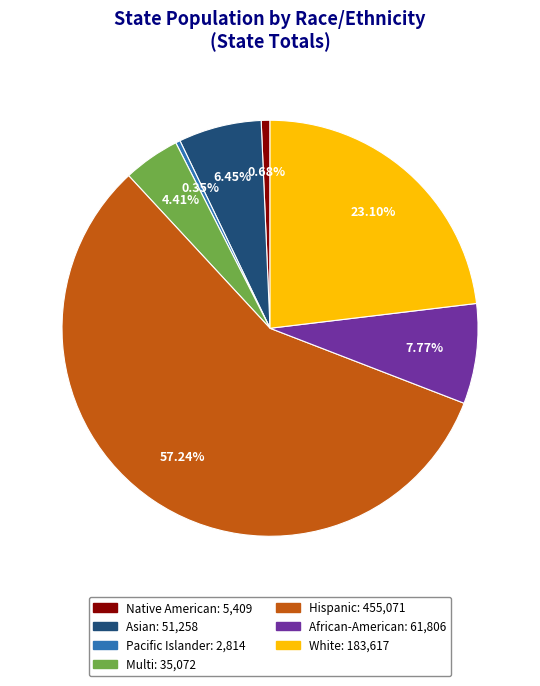

What portion of the pie excludes Hispanic?

42.8%